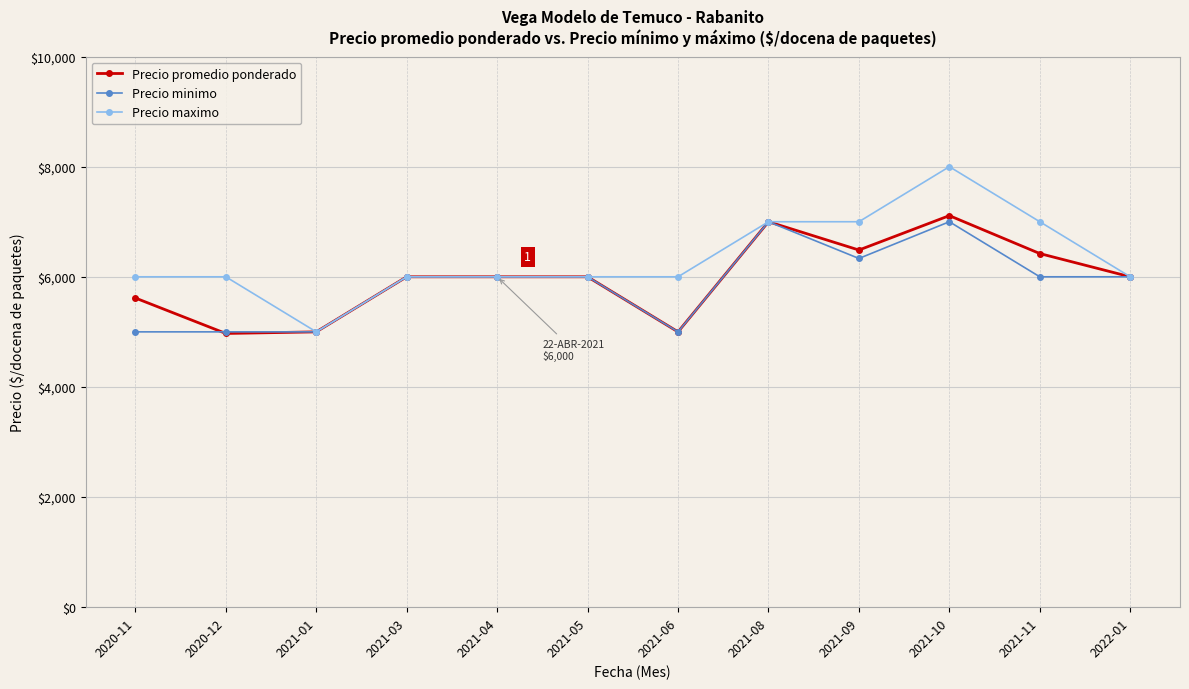

What is the total value across all series at 2020-11?

16615